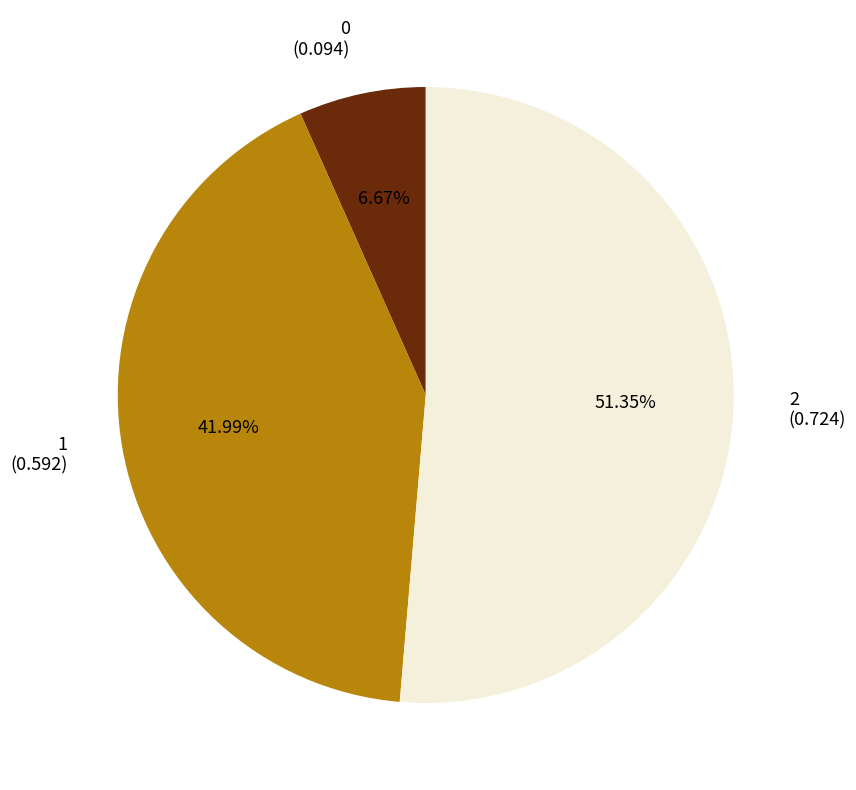

To the nearest percent, what is the average slice percentage?

33%